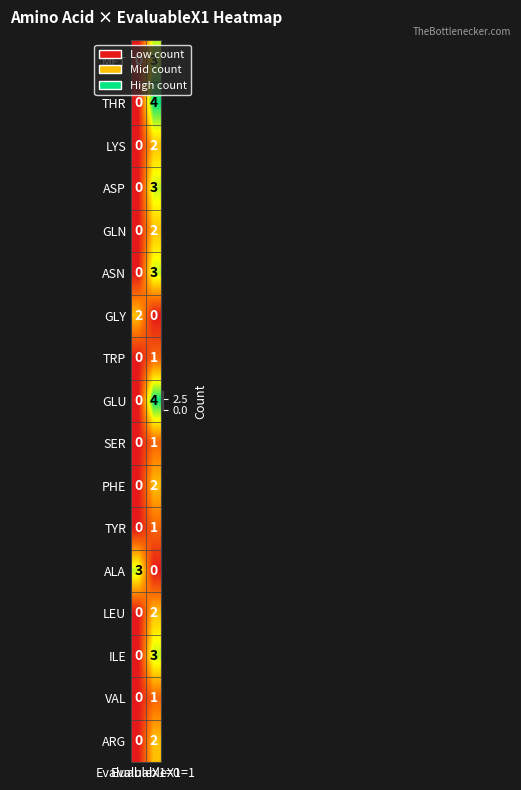

What is the maximum value for ASP?

3